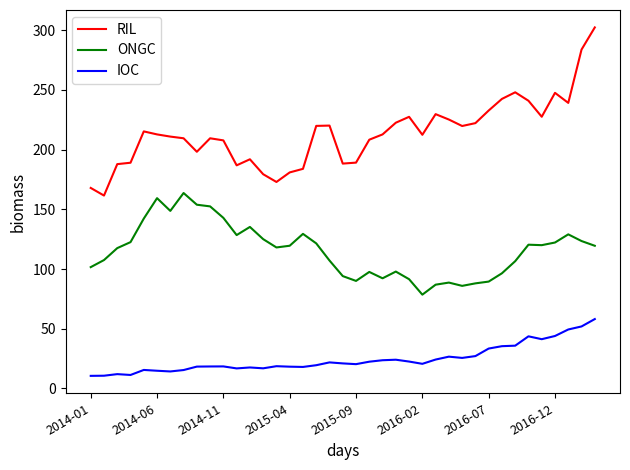

What is the maximum value shown in the chart?

302.4